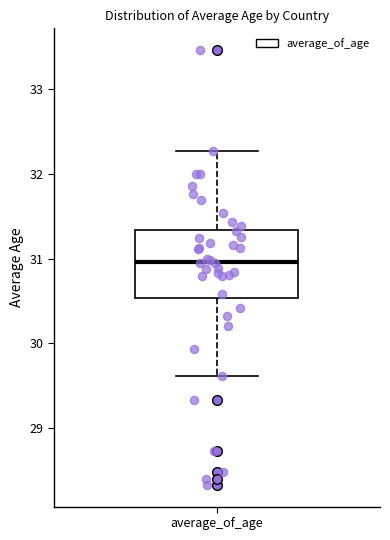

Transcribe this box plot: give where the median line is, the range the box spans, and where the two whiskers end, as read against the y-axis. The values are not printed on the chart, so give them approximately, as read against the axis.

median 31.0, box 30.5 to 31.3, whiskers 29.6 to 32.3